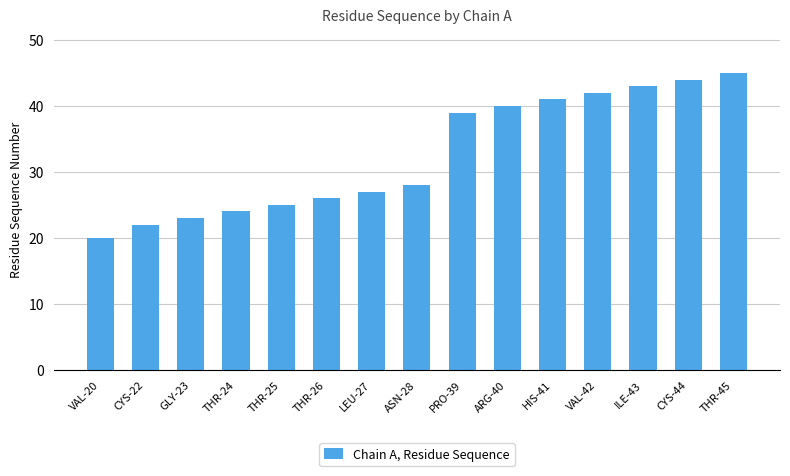

At which label is the value closest to 32?

ASN-28